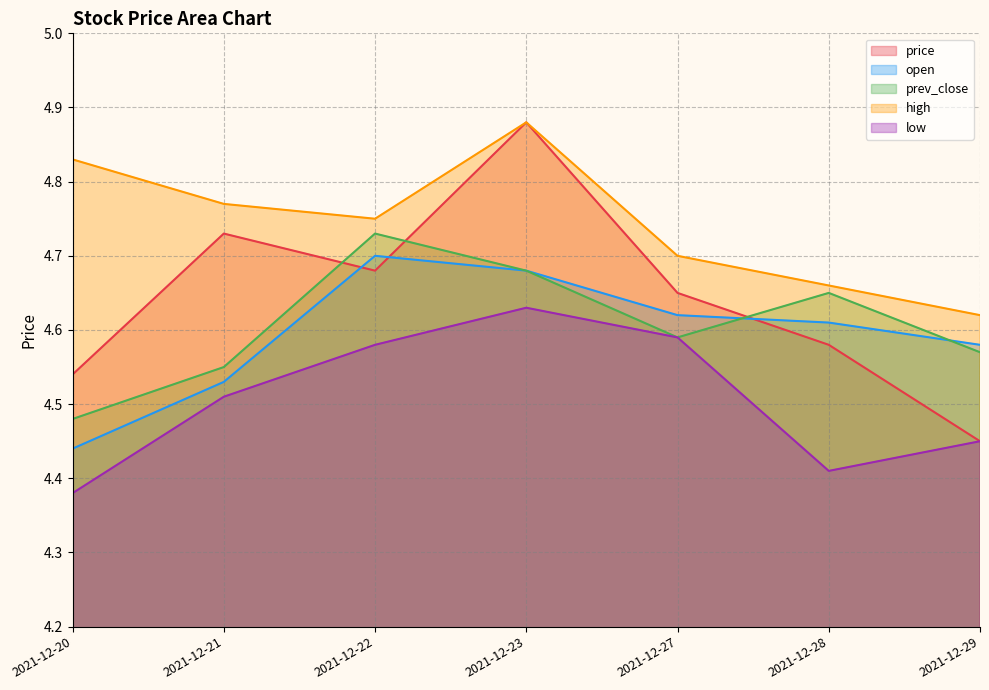

True or false: high and price intersect in this chart.

False